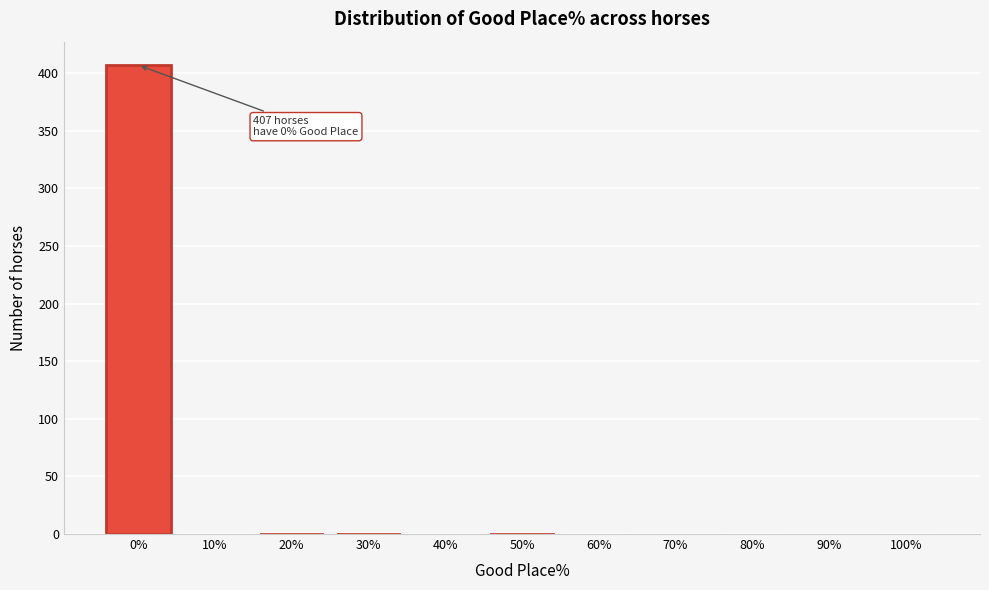

What is the sum of all values?

417